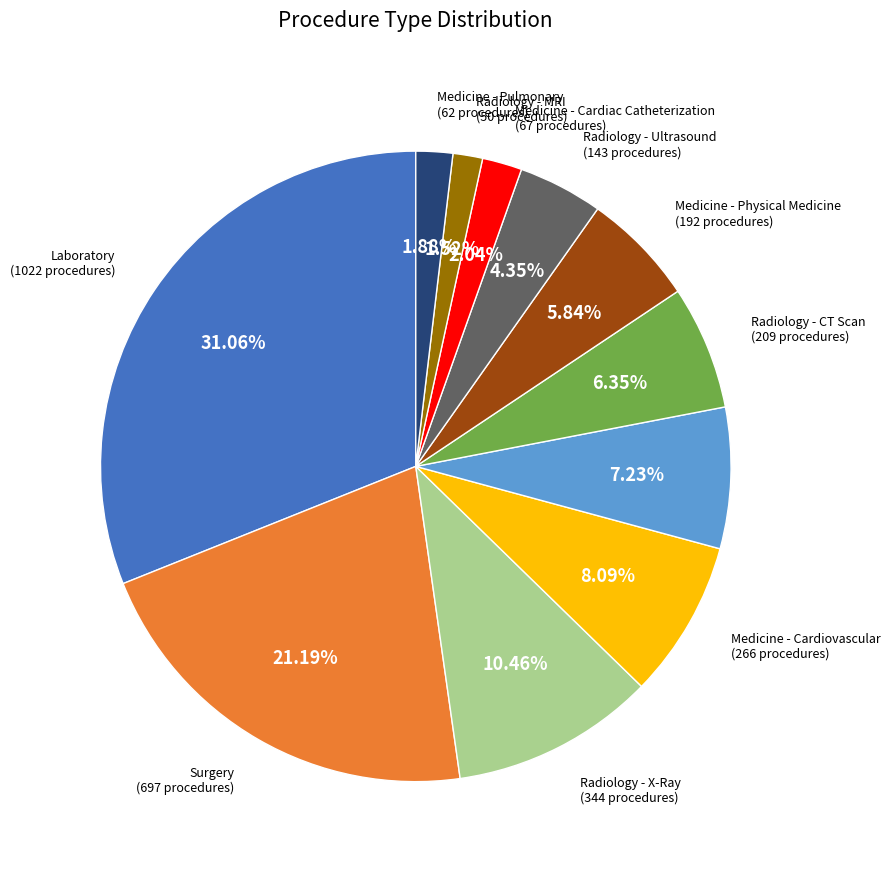

Does any single category account for the majority?

No